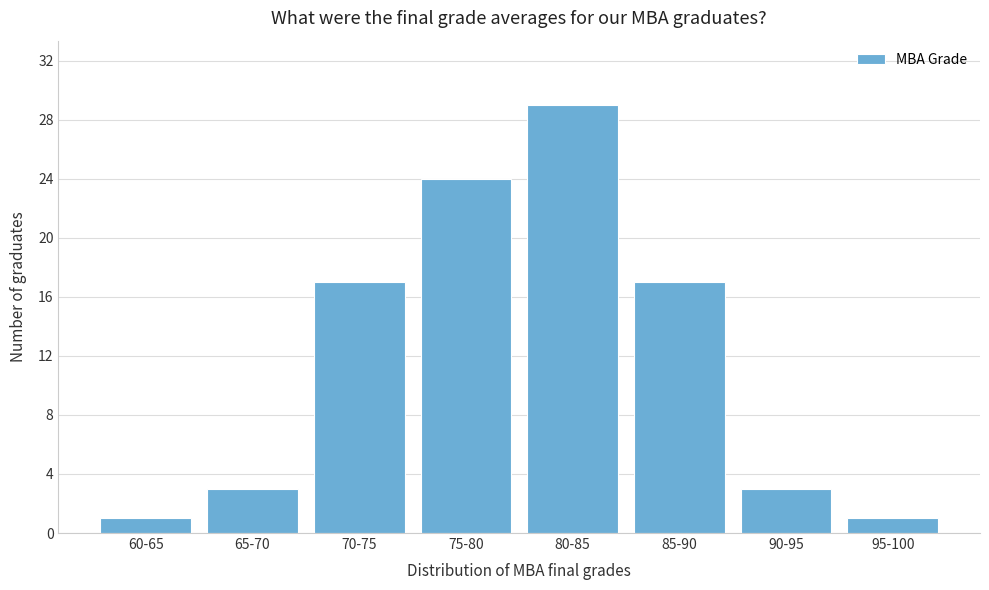

Reading left to right, what are all the values shown in this chart?

1	3	17	24	29	17	3	1